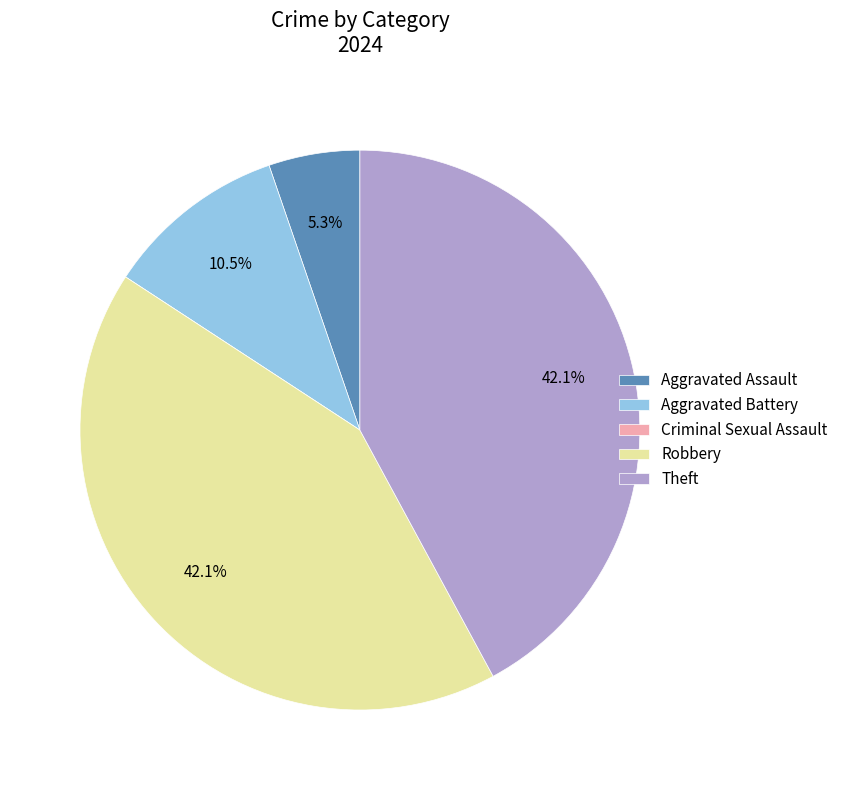

What is the ratio of the value at Aggravated Assault to the value at Theft?

0.1